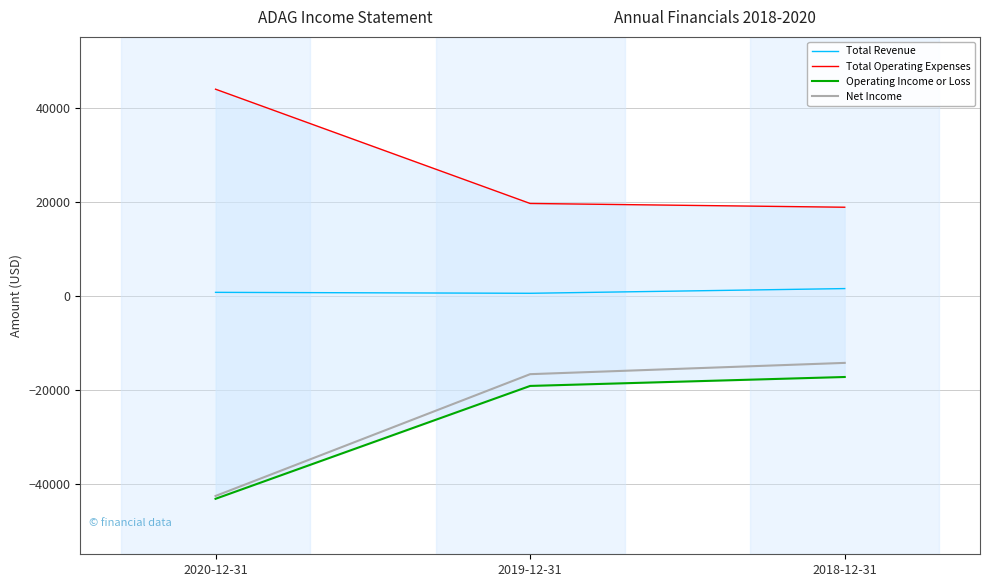

The Net Income series shows -14300 at 2018-12-31. True or false?

True